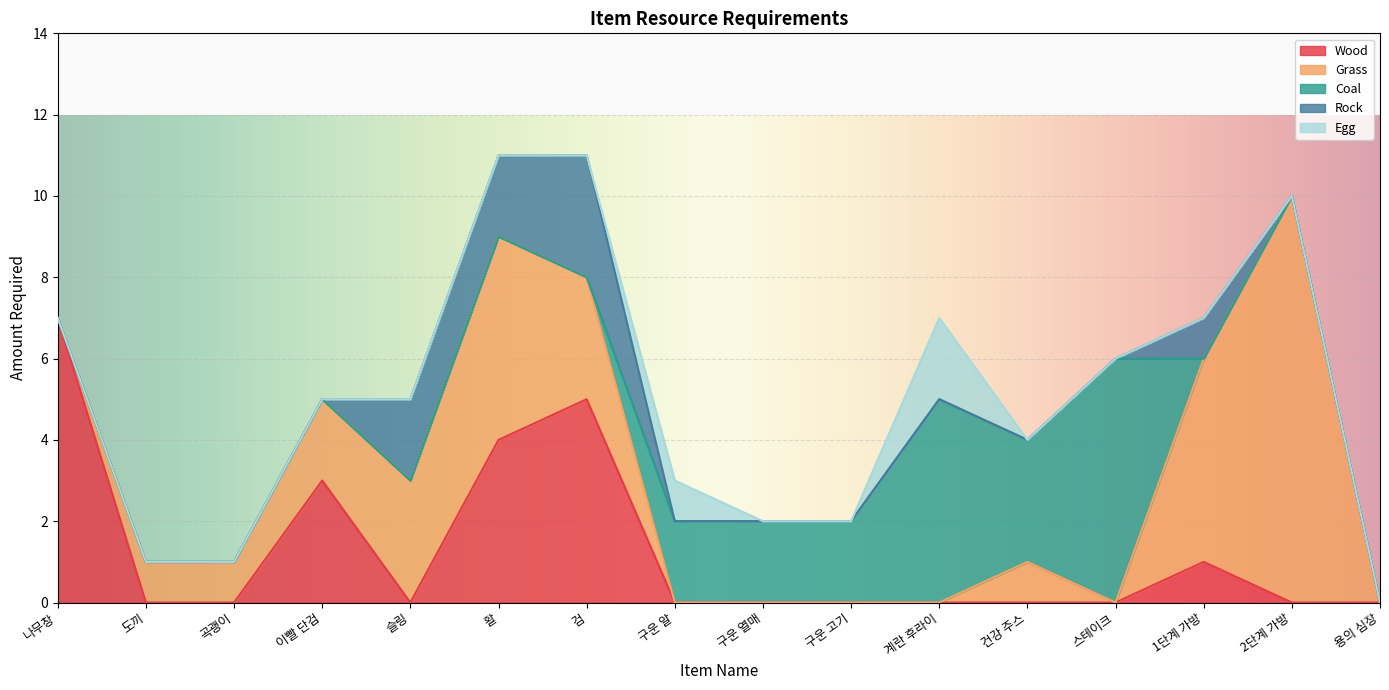

Does the chart display data point markers on the line(s)?

No